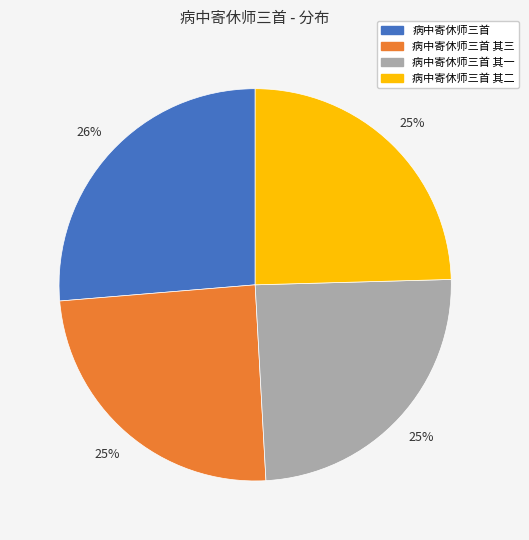

To the nearest percent, what is the average slice percentage?

25%